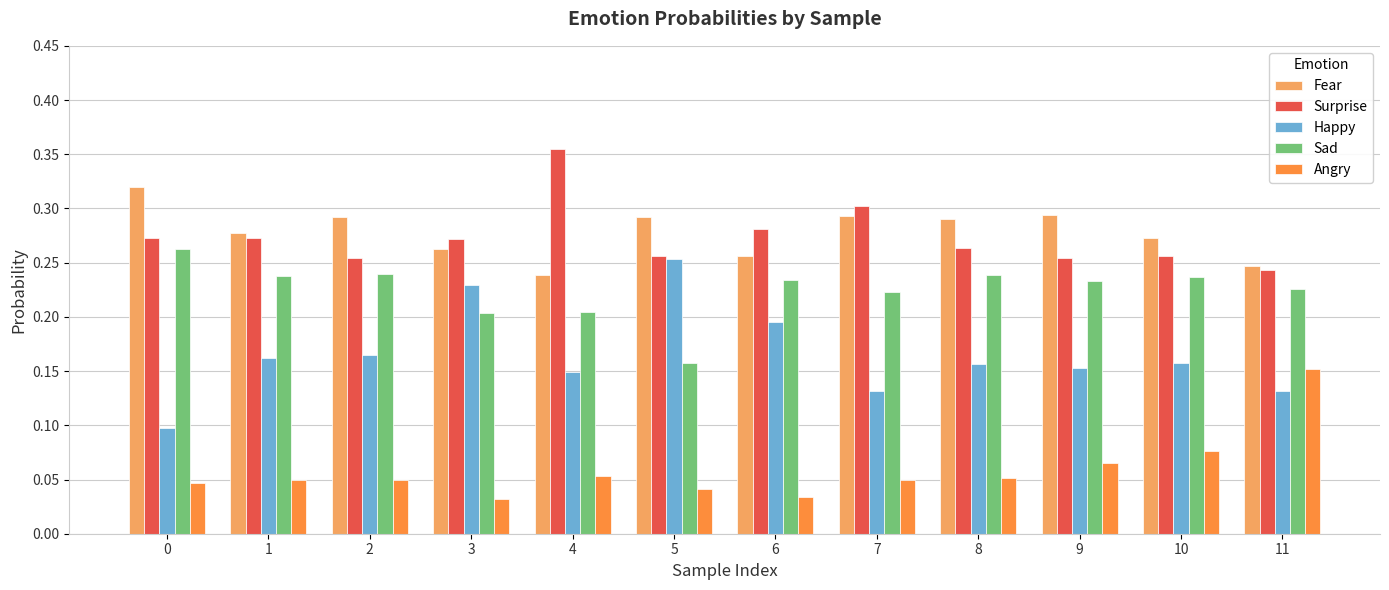

How many Angry values are between 0 and 1?

12